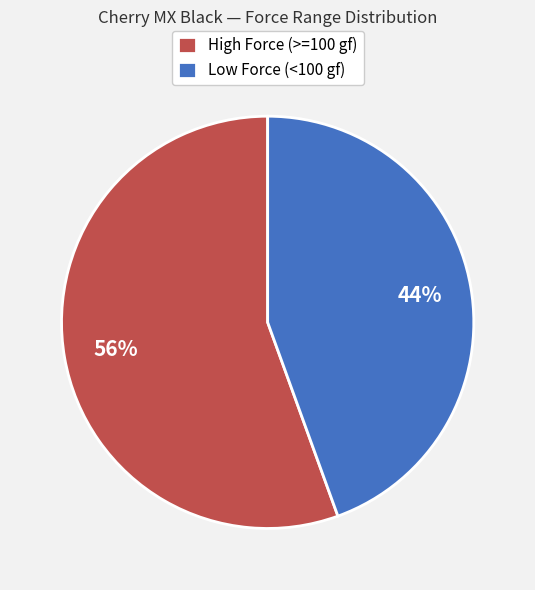

Rank the categories by value from highest to lowest.

High Force (>=100 gf), Low Force (<100 gf)